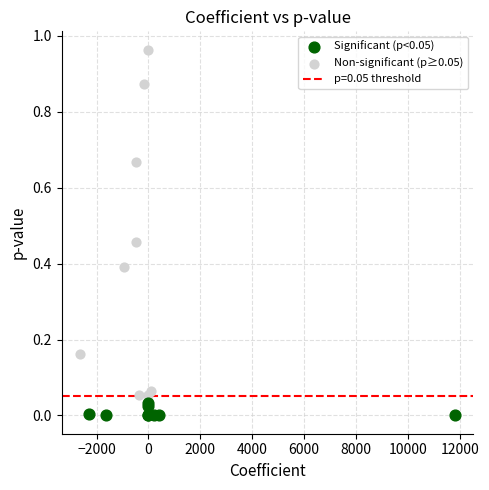

Which series reaches the maximum Y coordinate?

Non-significant (p≥0.05)